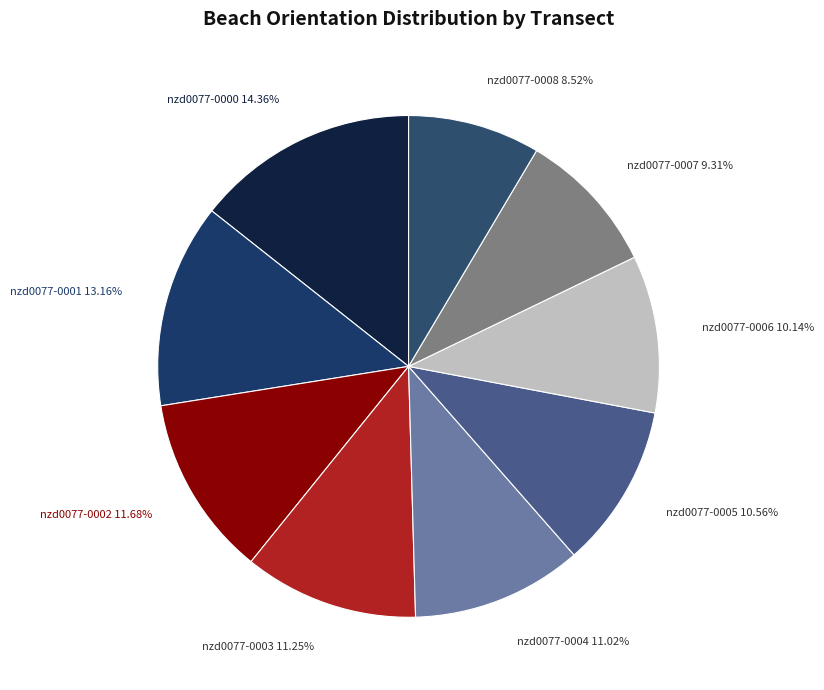

To the nearest percent, what portion does nzd0077-0006 represent?

10%